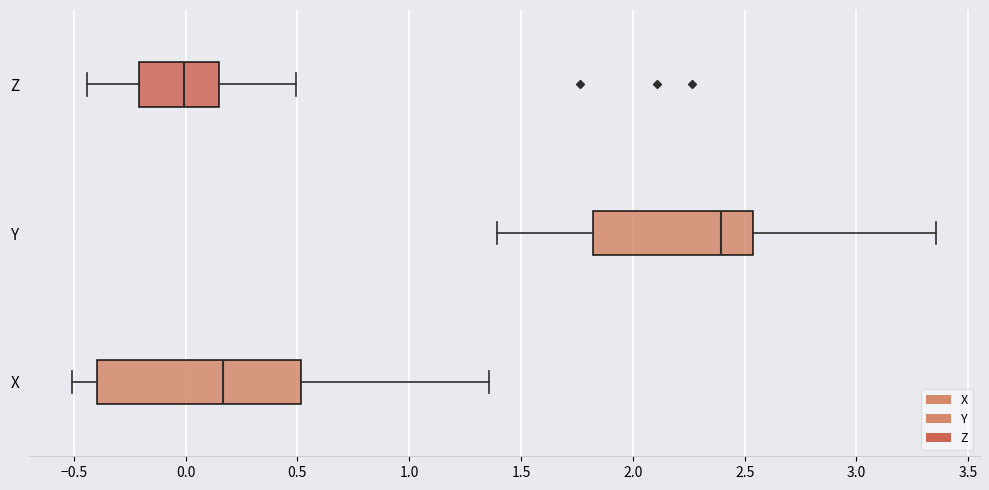

Reading bottom to top, read every box against the x-axis: the position of its median line, the range the box covers, and the ends of its whiskers. The values are not printed on the chart, so give them approximately, as read against the axis.

X: median 0.15, box -0.40 to 0.50, whiskers -0.50 to 1.35
Y: median 2.40, box 1.80 to 2.55, whiskers 1.40 to 3.35
Z: median 0.00, box -0.20 to 0.15, whiskers -0.45 to 0.50